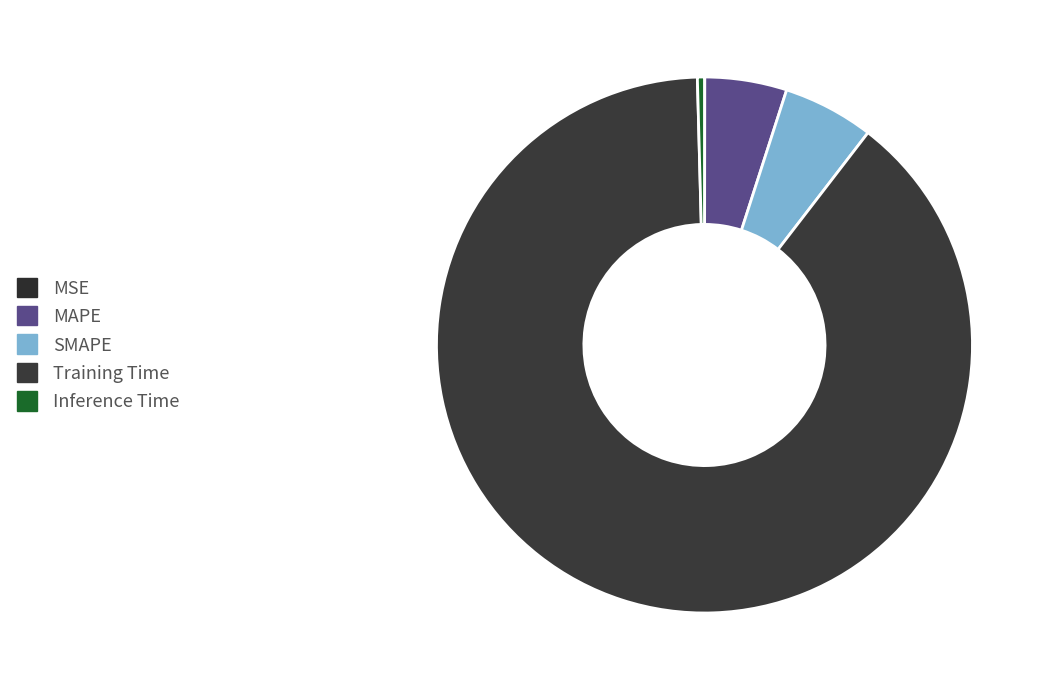

Count the number of slices in the pie.

5